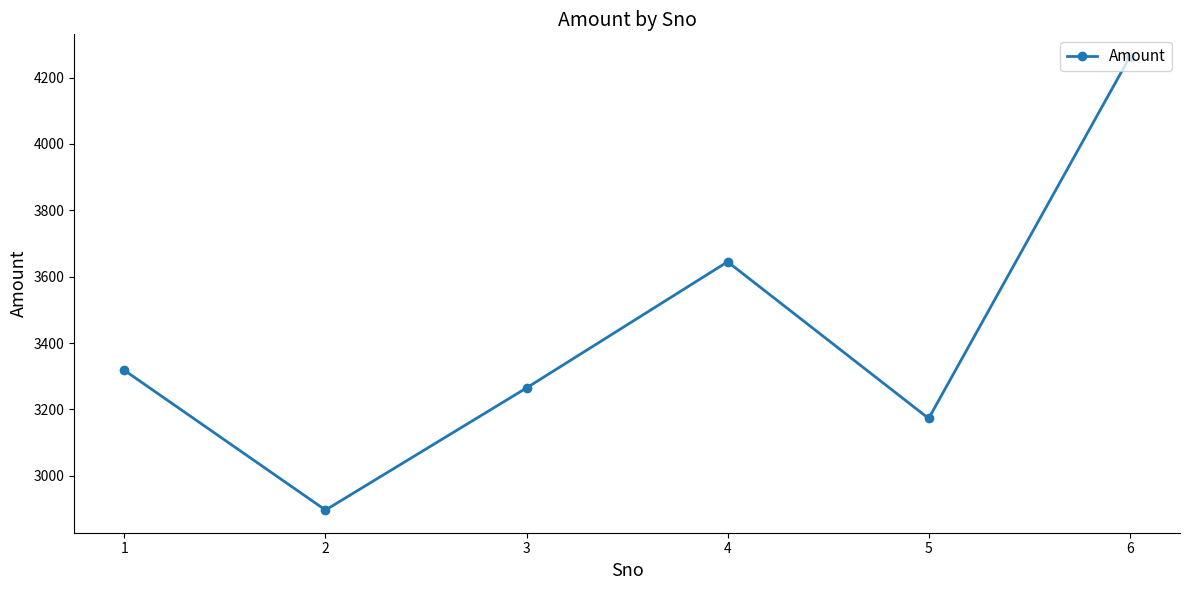

How many distinct data groups are displayed?

1